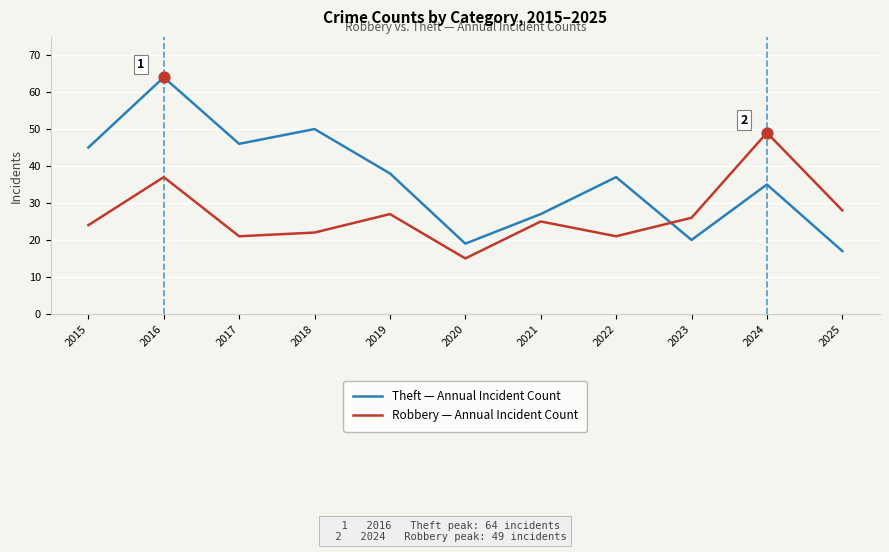

Between 2018 and 2025, which series saw the biggest shift?

Theft — Annual Incident Count